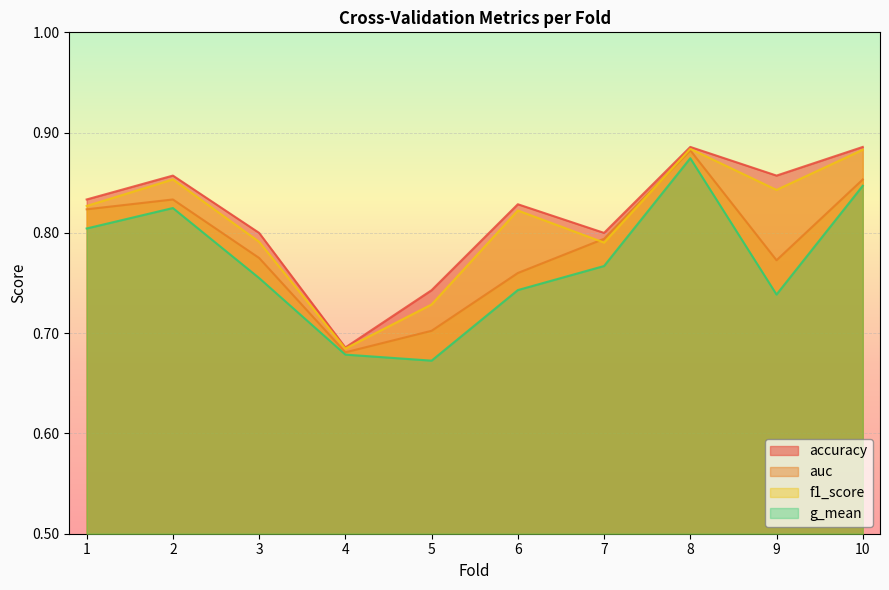

Reading left to right, what are all the values shown in this chart?

accuracy: 0.8	0.9	0.8	0.7	0.7	0.8	0.8	0.9	0.9	0.9
auc: 0.8	0.8	0.8	0.7	0.7	0.8	0.8	0.9	0.8	0.9
f1_score: 0.8	0.9	0.8	0.7	0.7	0.8	0.8	0.9	0.8	0.9
g_mean: 0.8	0.8	0.8	0.7	0.7	0.7	0.8	0.9	0.7	0.8